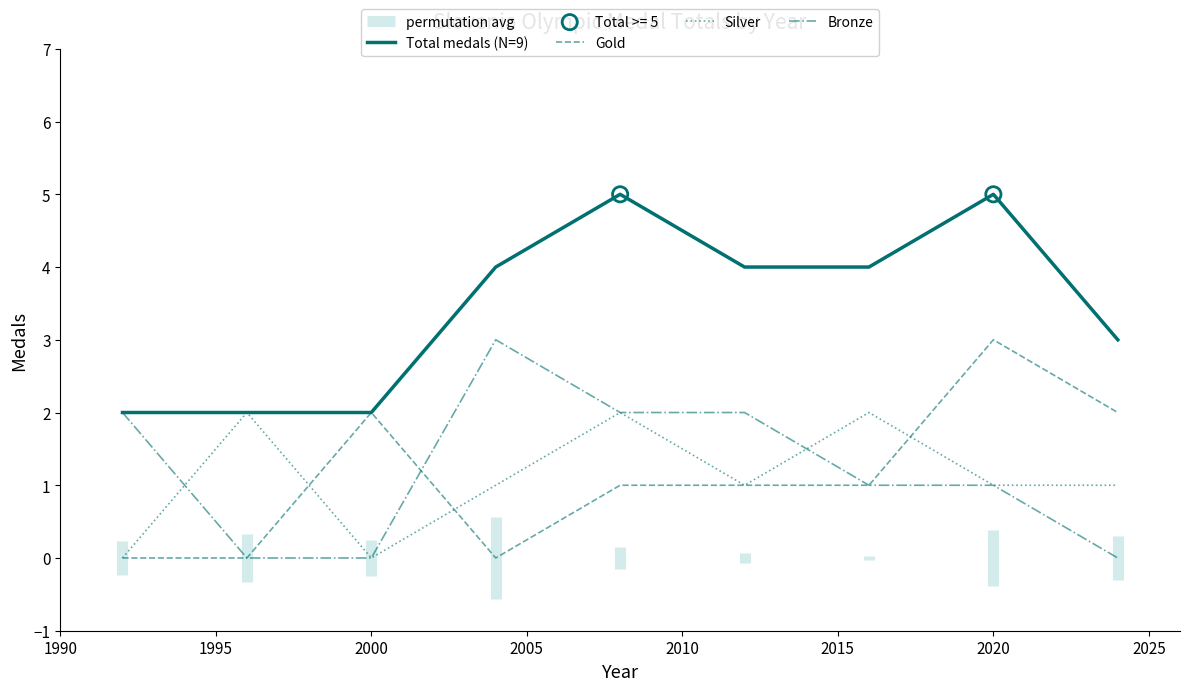

What are all the series names shown in the legend?

Total medals (N=9), Gold, Silver, Bronze